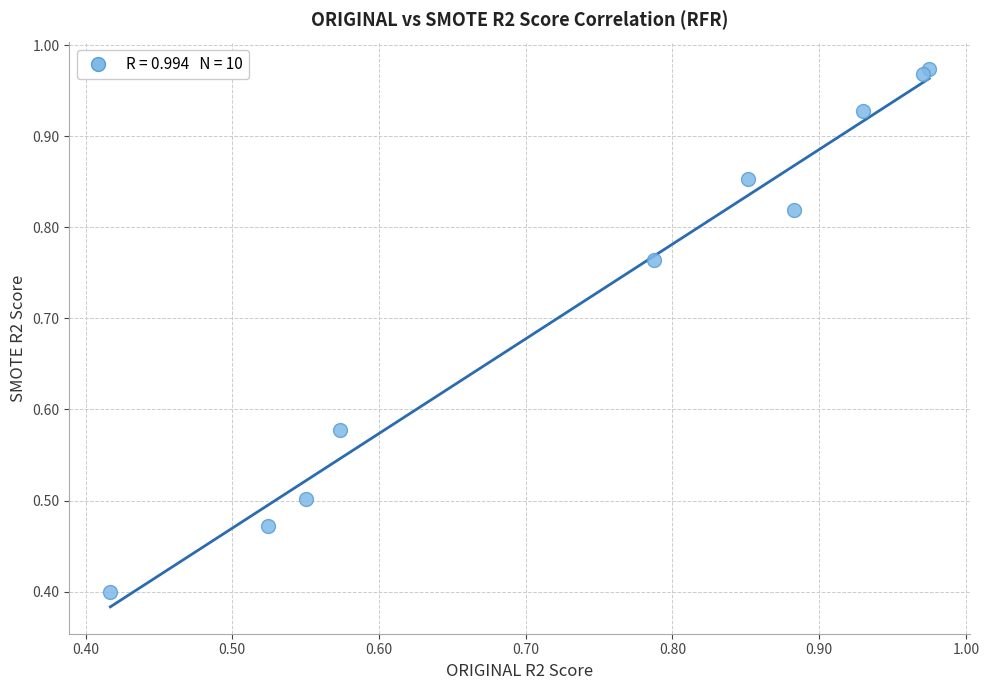

What Y value in the scatter plot is closest to 0?

0.4